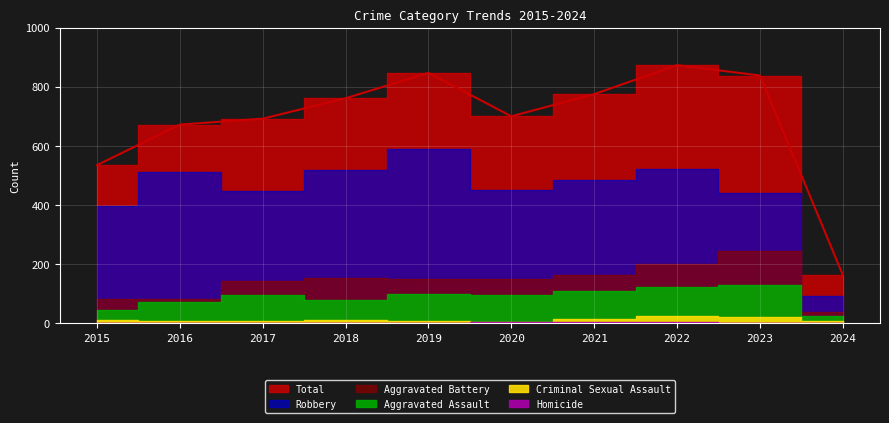

Which series has the largest total across all categories?

Total